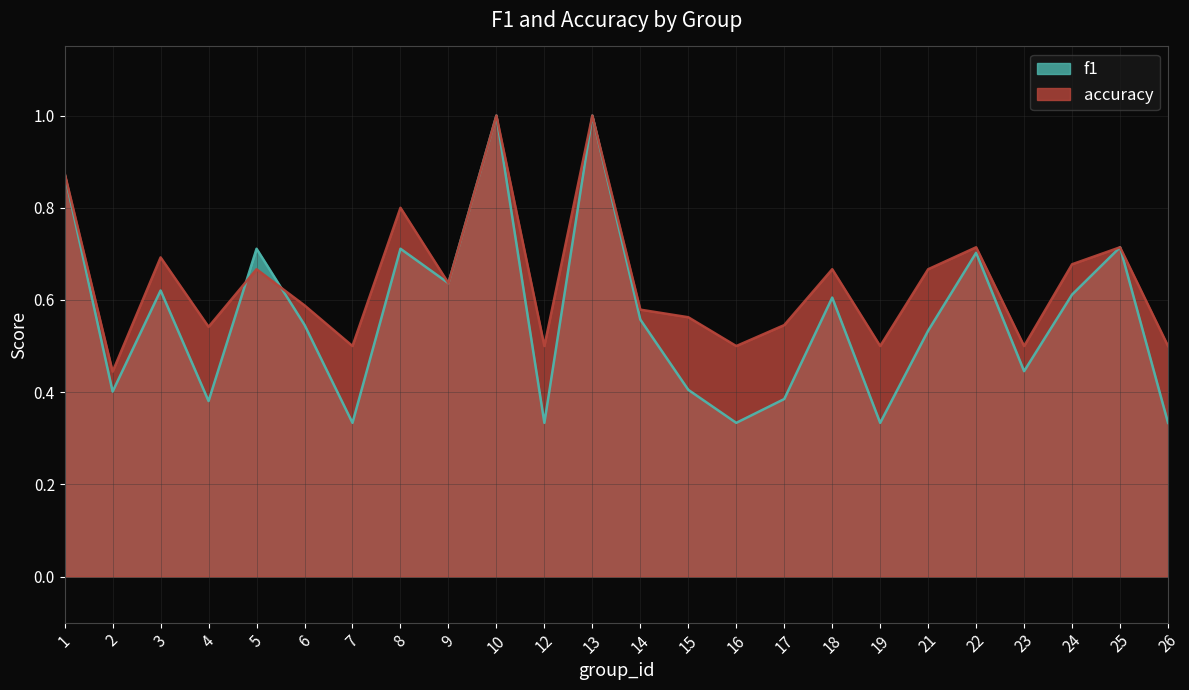

Reading left to right, transcribe all the data shown in this chart.

f1: 1=0.9	2=0.4	3=0.6	4=0.4	5=0.7	6=0.5	7=0.3	8=0.7	9=0.6	10=1.0	12=0.3	13=1.0	14=0.6	15=0.4	16=0.3	17=0.4	18=0.6	19=0.3	21=0.5	22=0.7	23=0.4	24=0.6	25=0.7	26=0.3
accuracy: 1=0.9	2=0.4	3=0.7	4=0.5	5=0.7	6=0.6	7=0.5	8=0.8	9=0.6	10=1.0	12=0.5	13=1.0	14=0.6	15=0.6	16=0.5	17=0.5	18=0.7	19=0.5	21=0.7	22=0.7	23=0.5	24=0.7	25=0.7	26=0.5